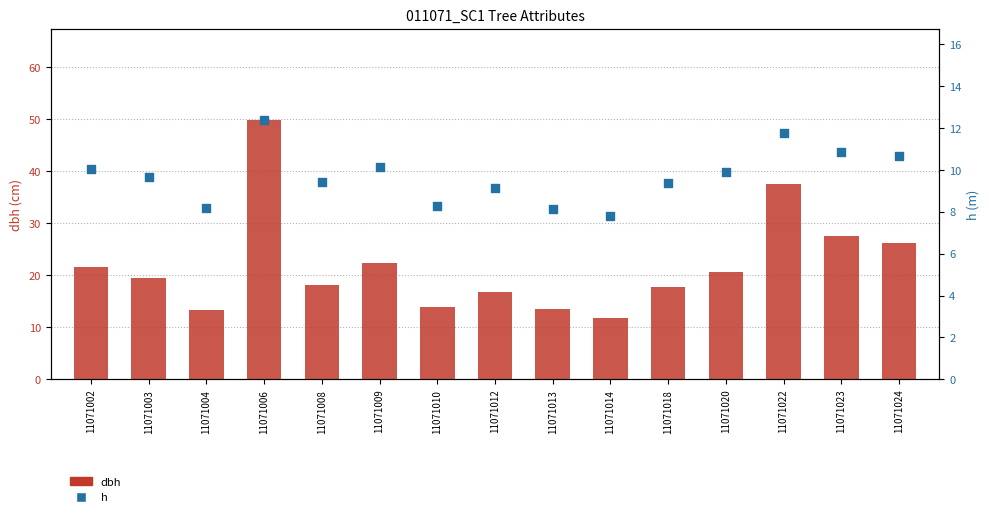

What is the total value across all series at 11071009?

32.4